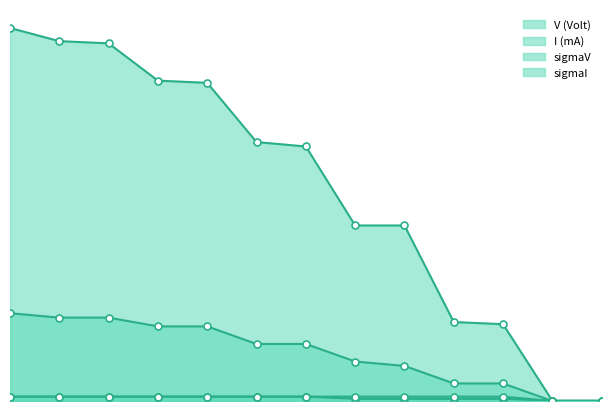

True or false: V (Volt) and sigmaV intersect in this chart.

False